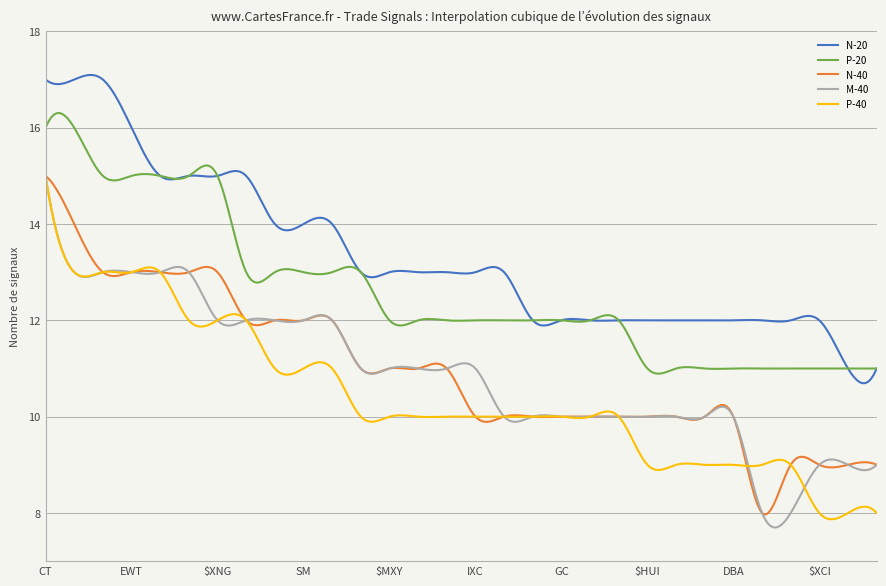

Which series has the largest total across all categories?

N-20